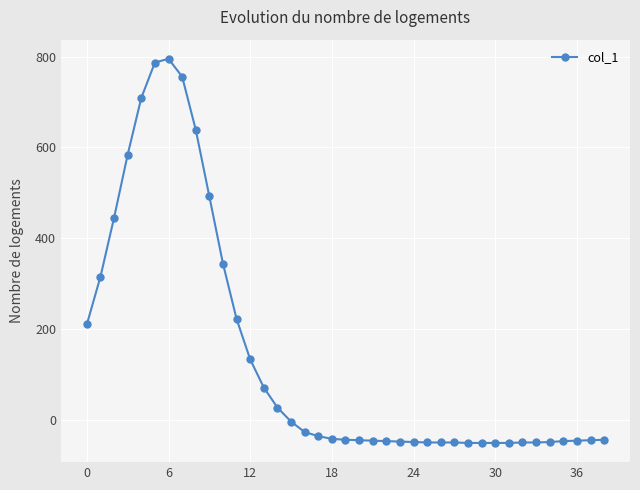

Is this an area chart (filled region under the line)?

No